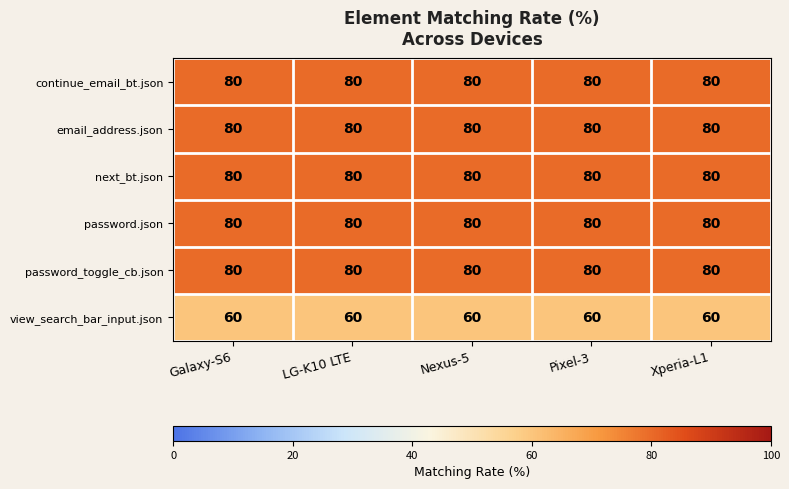

What is the difference between the highest and lowest values at Galaxy-S6?

20